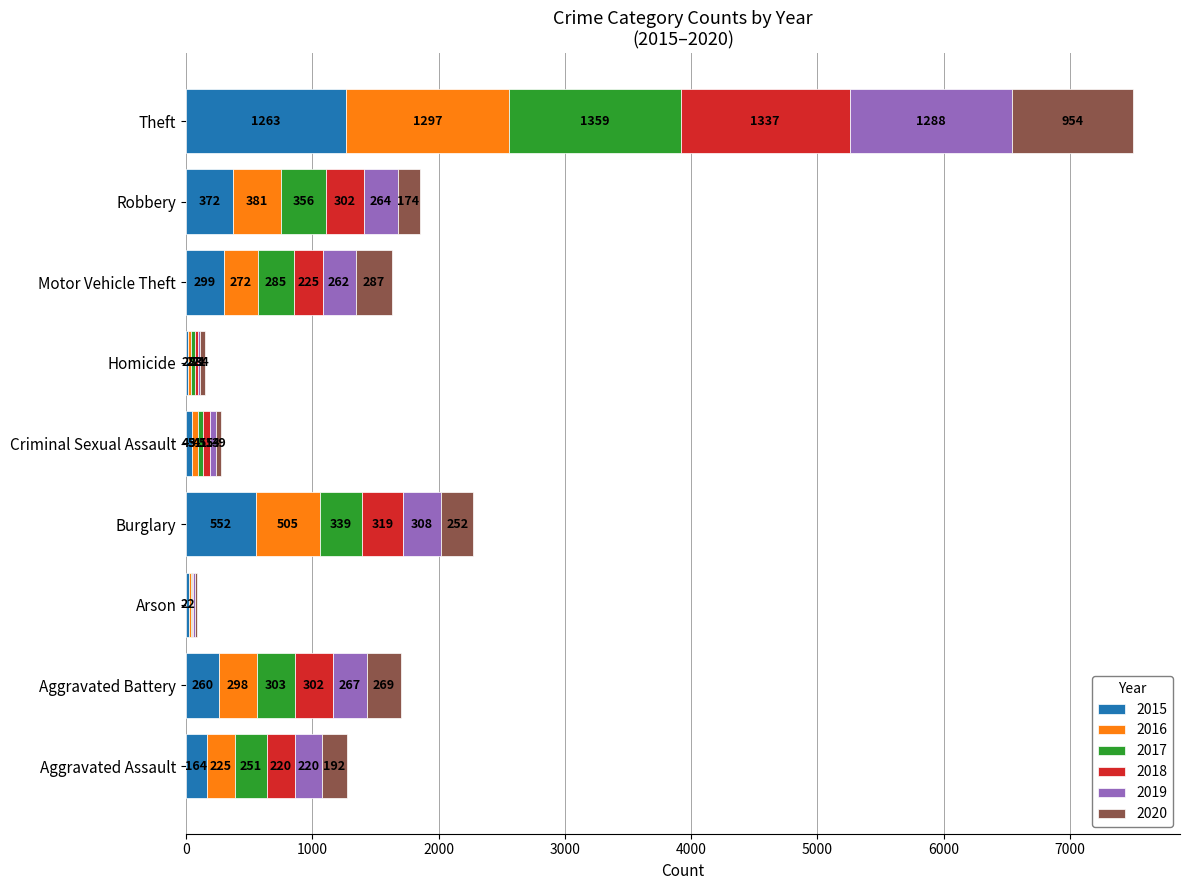

At which label does 2015 reach its peak?

Theft